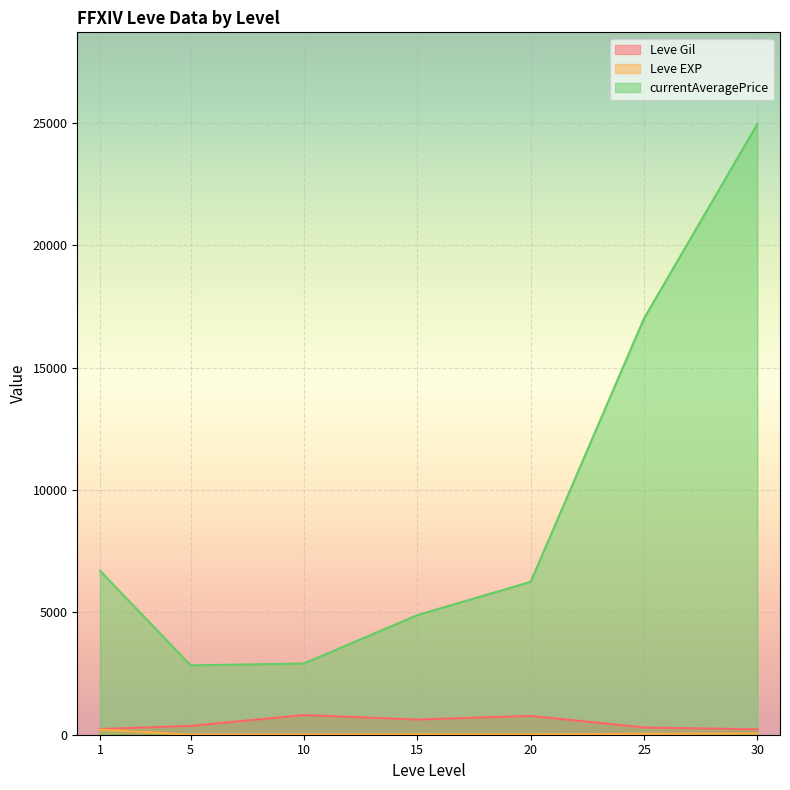

Which label corresponds to the smallest value in the chart?

1